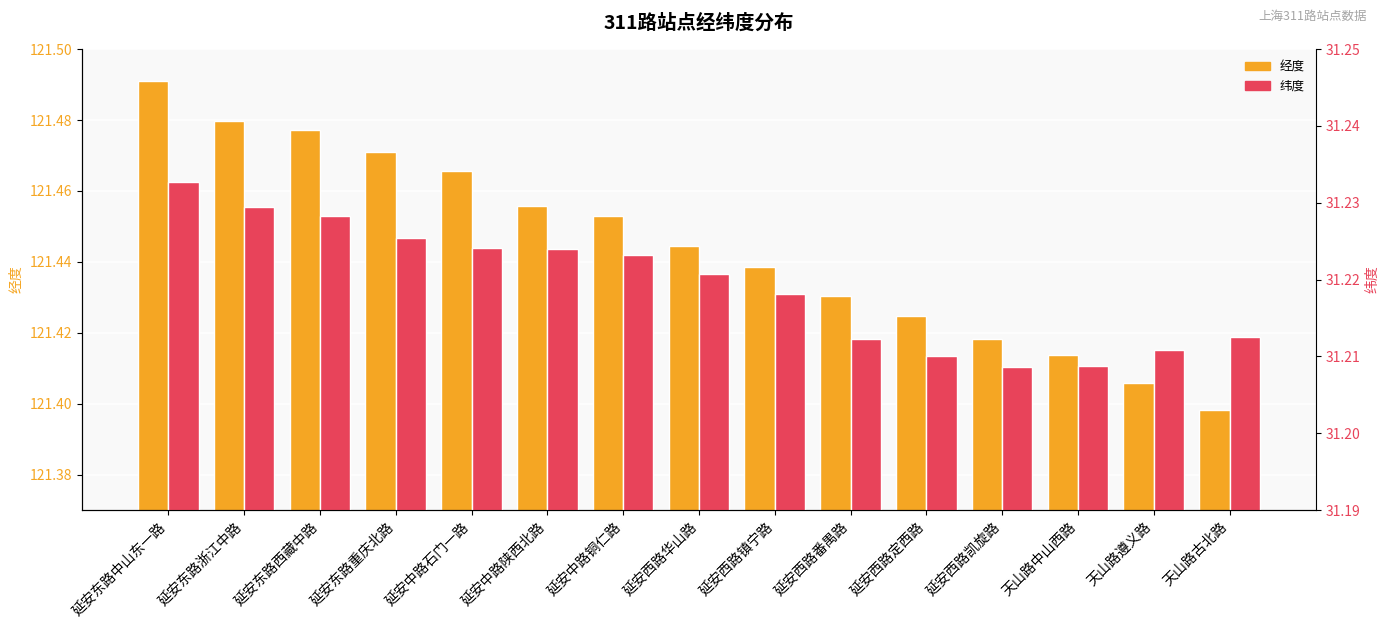

Which category has the highest value in the 经度 series?

延安东路中山东一路